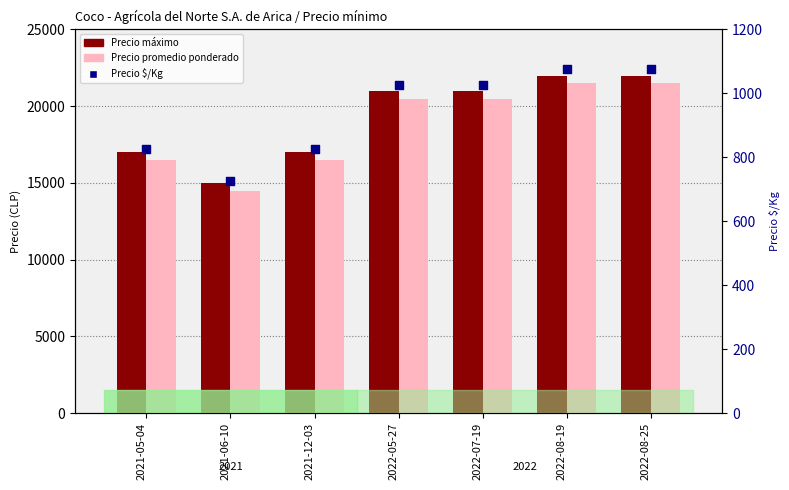

Which series reaches the maximum Y coordinate?

Precio máximo